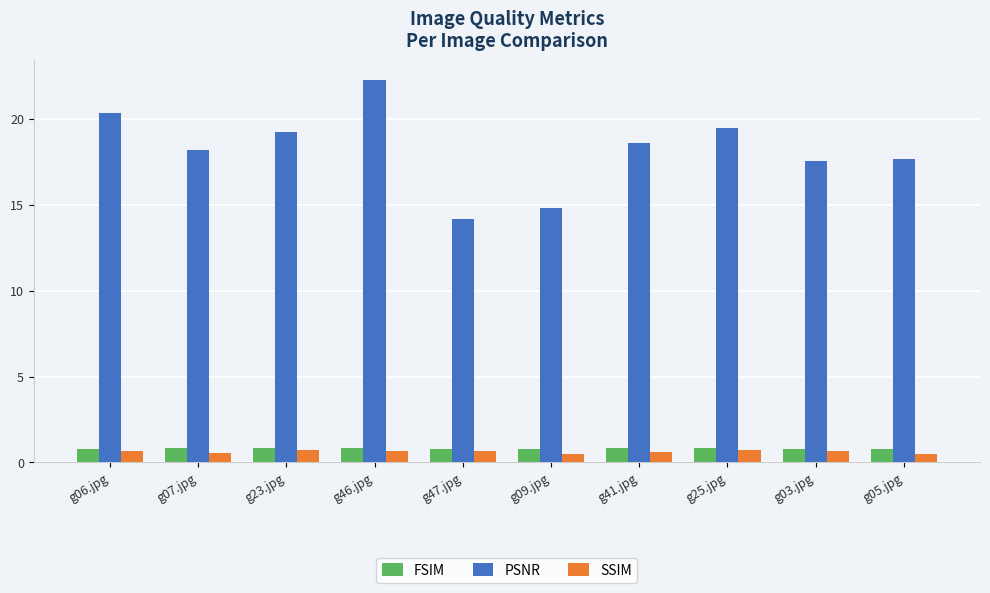

What value does the FSIM series have at g47.jpg?

0.8